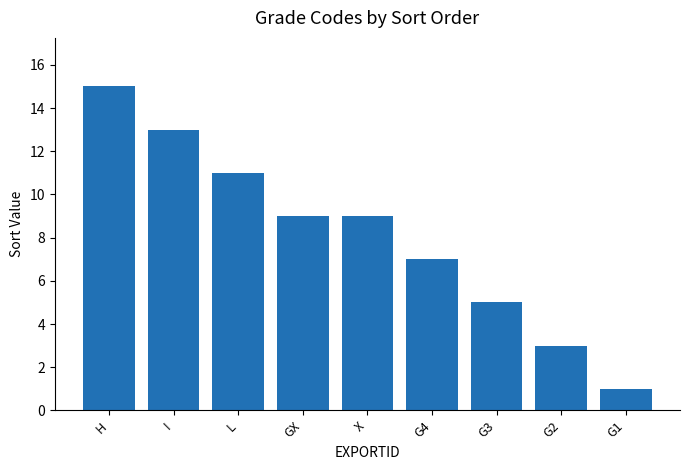

What is the maximum value shown in the chart?

15